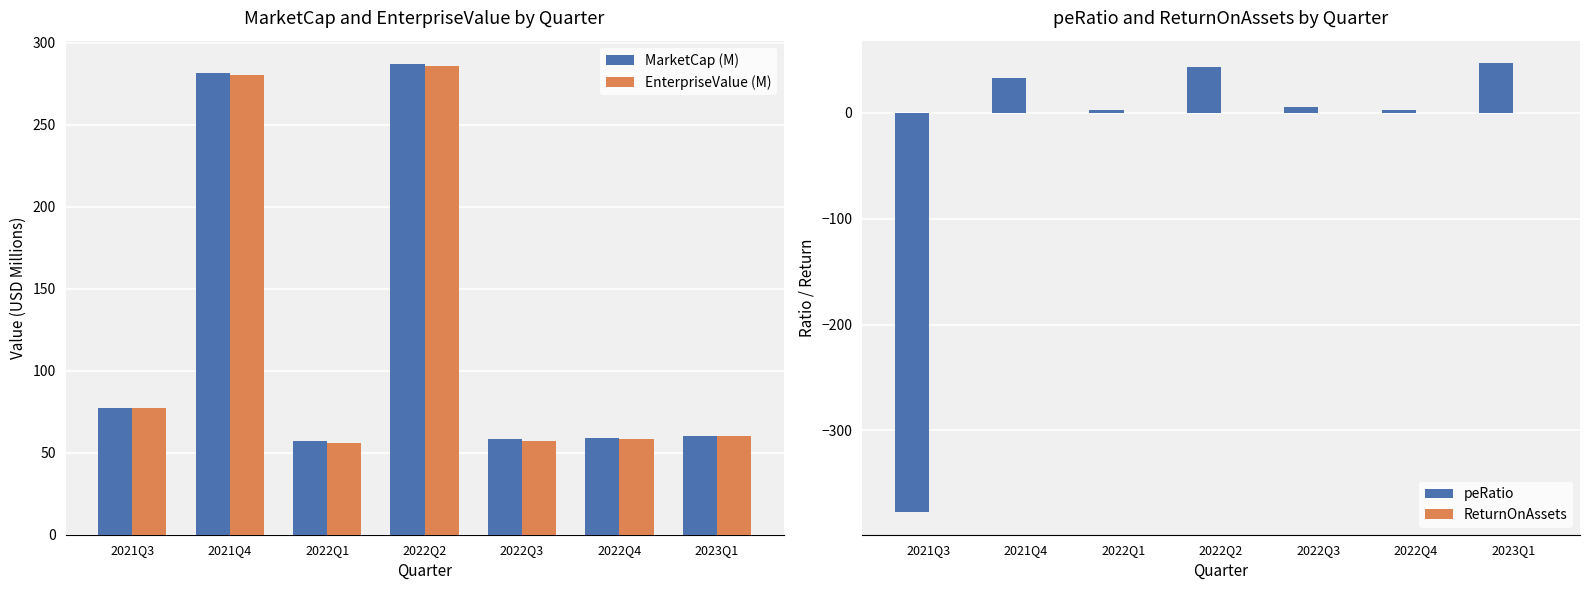

Which series has the largest range (max minus min)?

peRatio